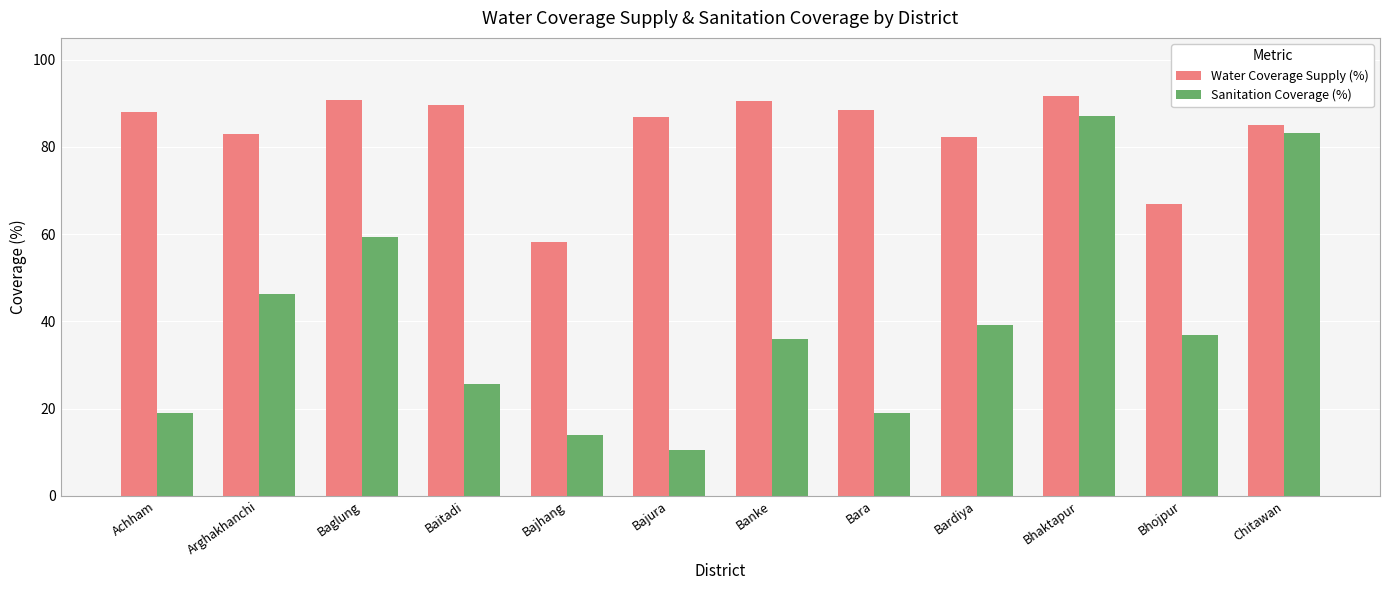

The Sanitation Coverage (%) series shows 37.7 at Baglung. True or false?

False